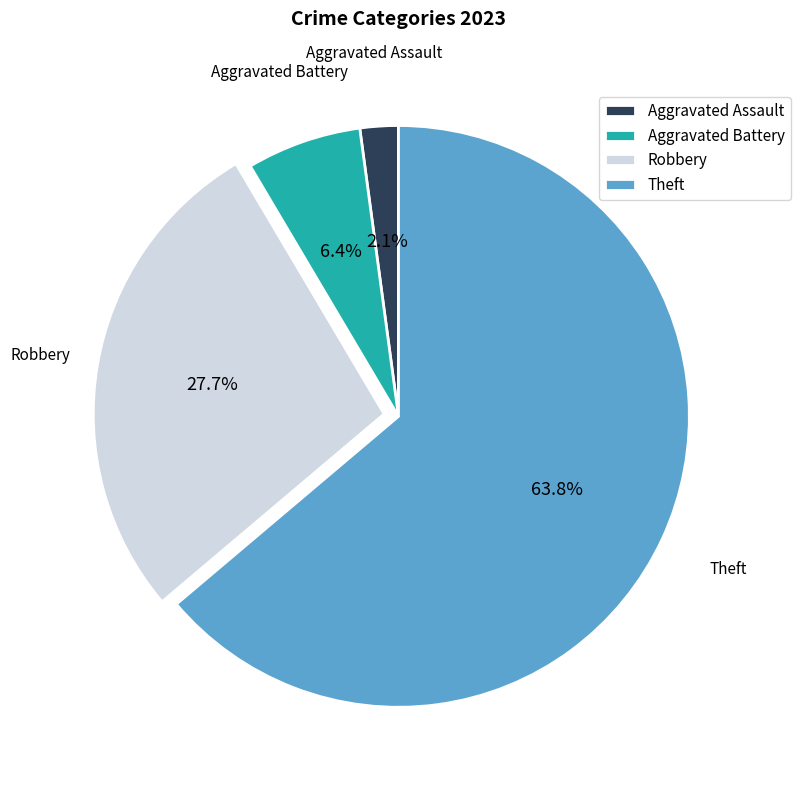

The Aggravated Assault slice represents 2% of the pie. True or false?

True